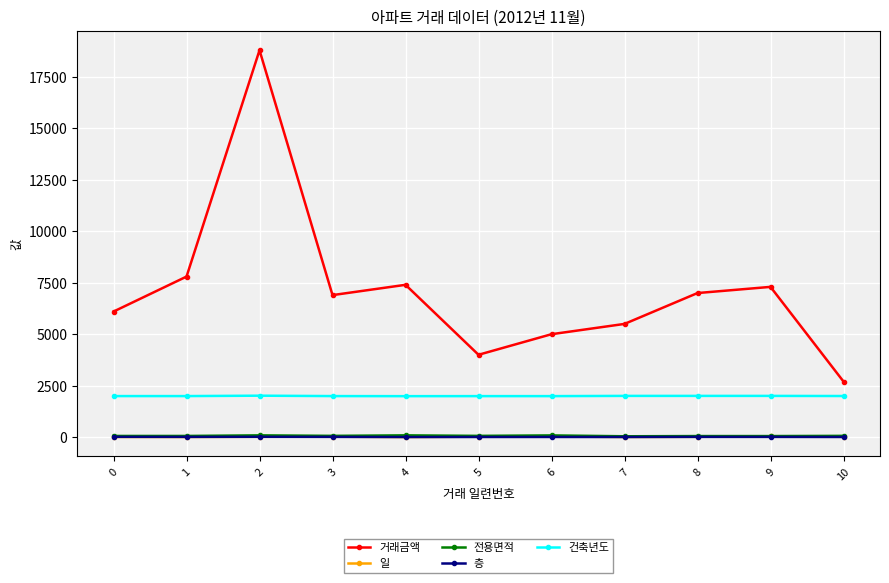

Which series has the largest total across all categories?

거래금액